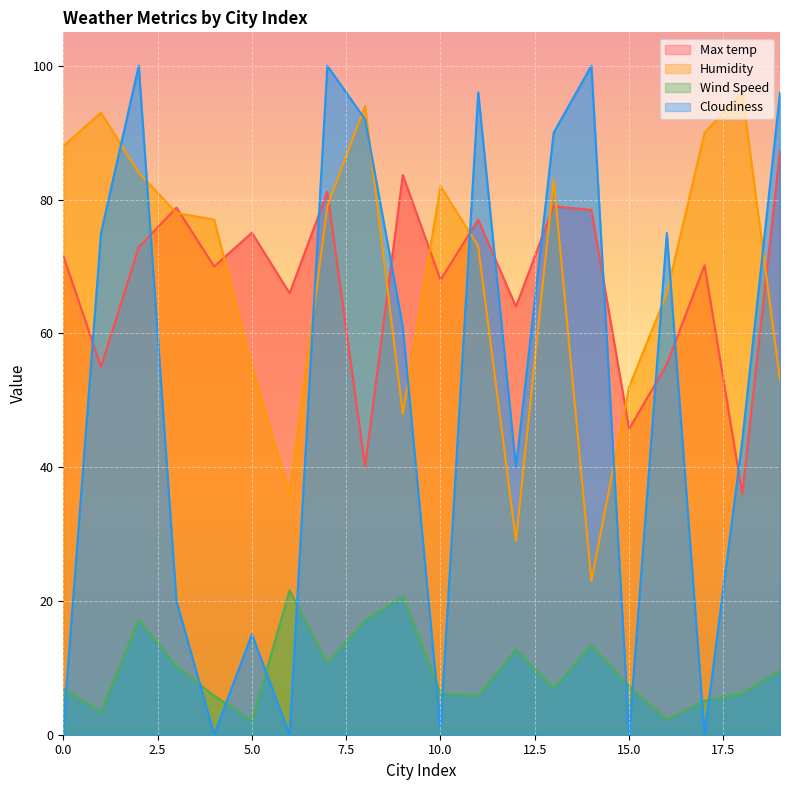

Reading left to right, transcribe all the data shown in this chart.

Max temp: 0=71.6	1=55.0	2=72.9	3=78.8	4=70.0	5=75.0	6=66.0	7=81.2	8=40.1	9=83.7	10=68.0	11=77.0	12=64.0	13=79.0	14=78.5	15=45.7	16=55.4	17=70.2	18=36.0	19=87.3
Humidity: 0=88.0	1=93.0	2=84.0	3=78.0	4=77.0	5=55.0	6=36.0	7=79.0	8=94.0	9=48.0	10=82.0	11=73.0	12=29.0	13=83.0	14=23.0	15=52.0	16=66.0	17=90.0	18=96.0	19=53.0
Wind Speed: 0=6.9	1=3.4	2=17.2	3=10.3	4=5.8	5=2.1	6=21.6	7=10.7	8=17.1	9=20.7	10=6.2	11=5.8	12=12.8	13=6.9	14=13.4	15=7.2	16=2.2	17=5.1	18=6.2	19=9.6
Cloudiness: 0=1.0	1=75.0	2=100.0	3=20.0	4=0.0	5=15.0	6=0.0	7=100.0	8=92.0	9=61.0	10=1.0	11=96.0	12=40.0	13=90.0	14=100.0	15=0.0	16=75.0	17=0.0	18=44.0	19=96.0